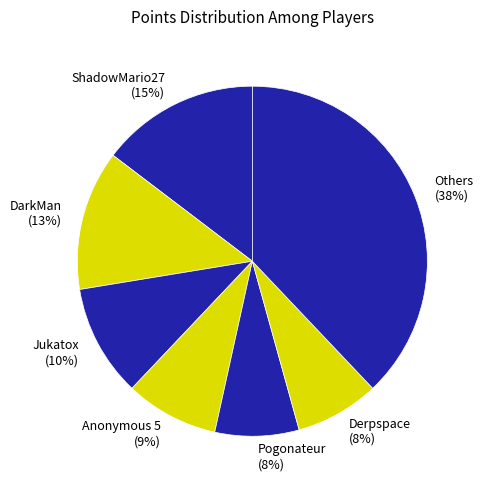

Is there a majority slice in this chart?

No